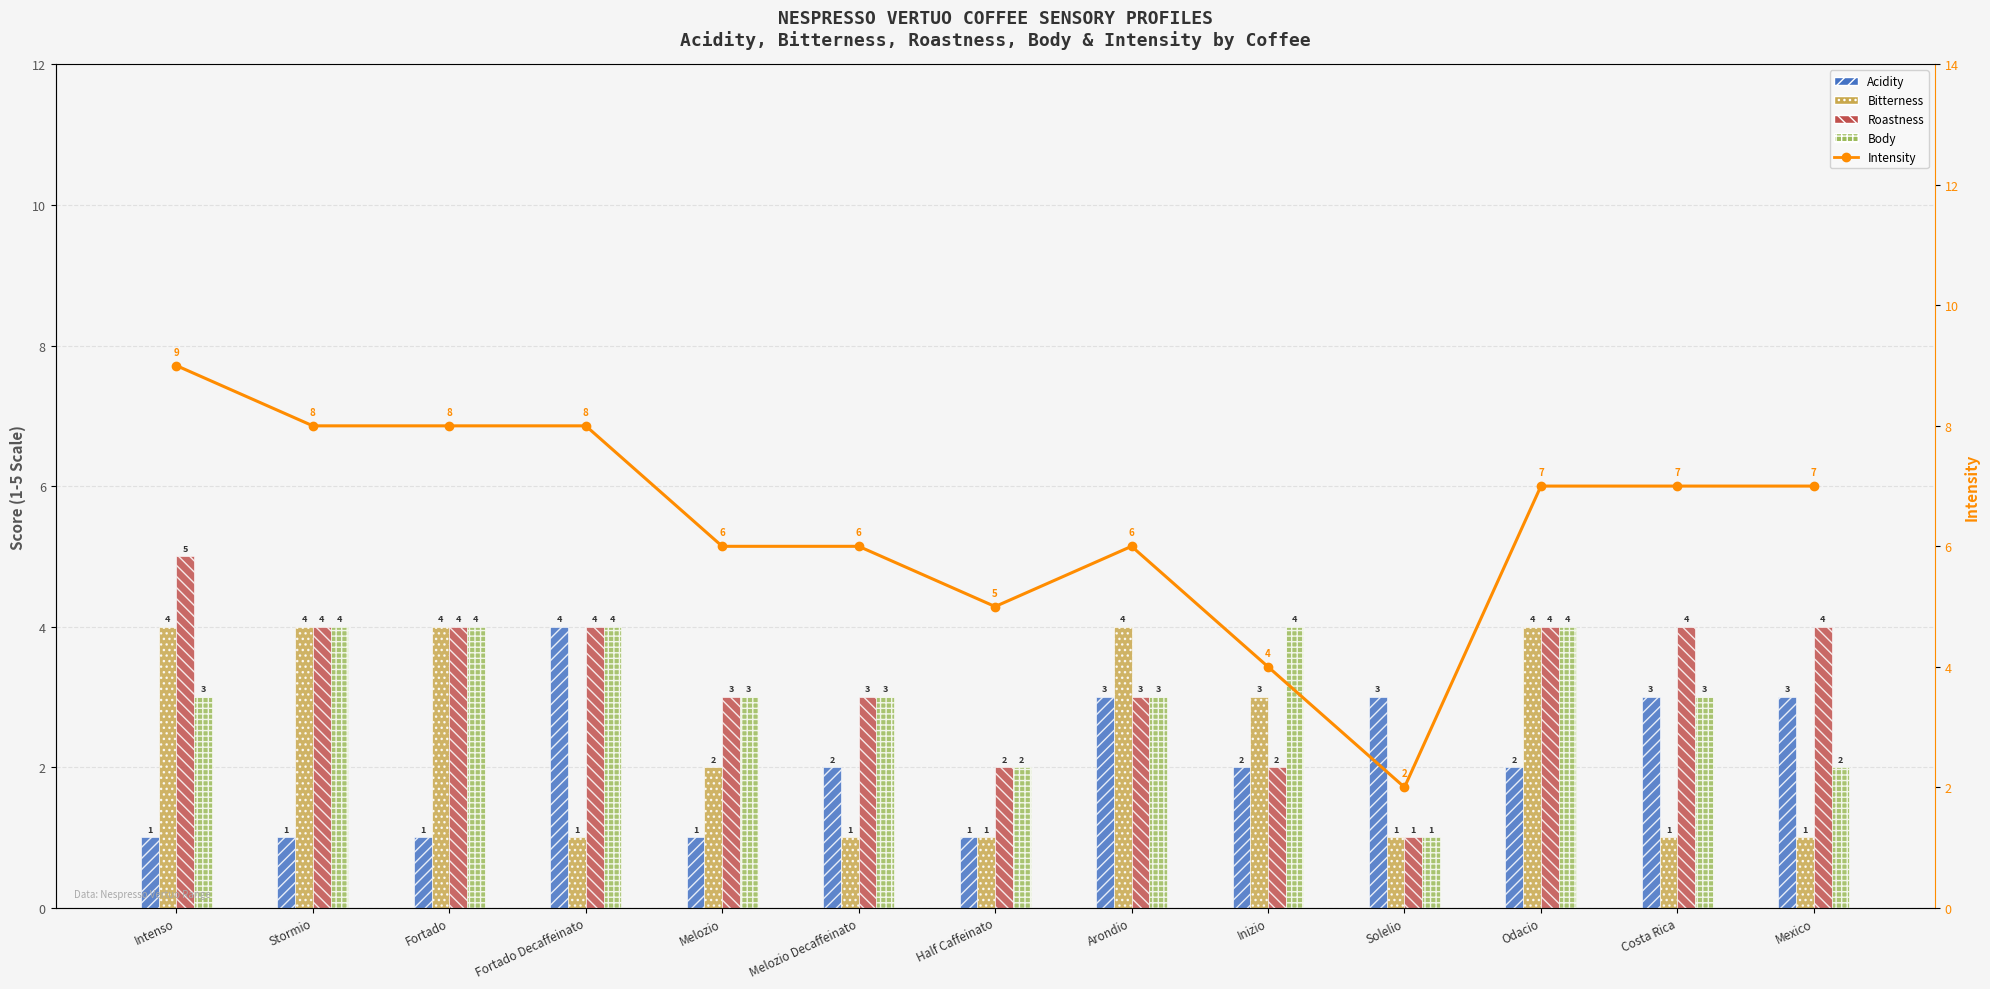

How many data points does each series have?

13